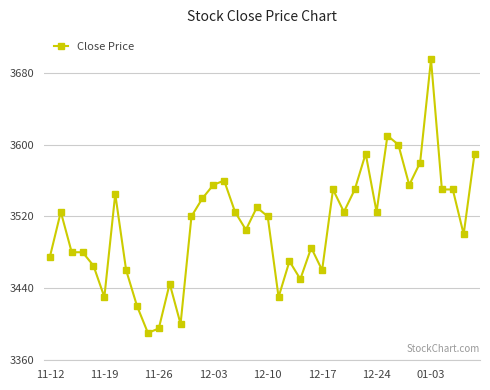

What is the difference between the maximum and second lowest values?

300